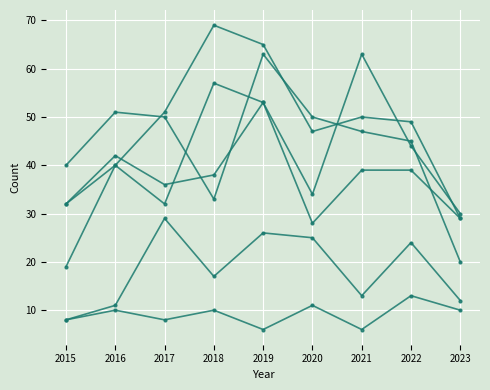

How many lines are shown in the chart?

6